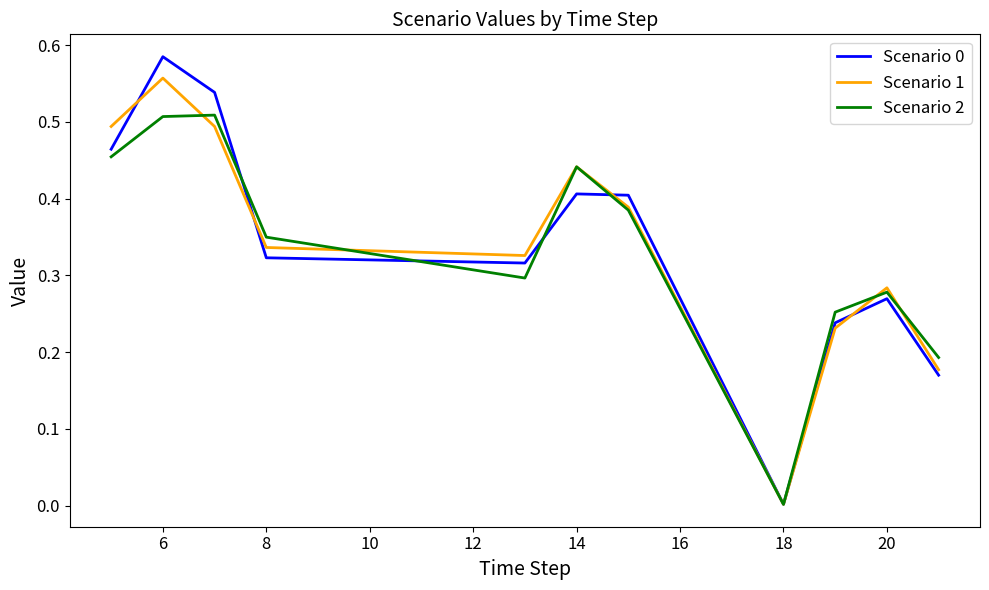

At which label does Scenario 1 reach its peak?

6